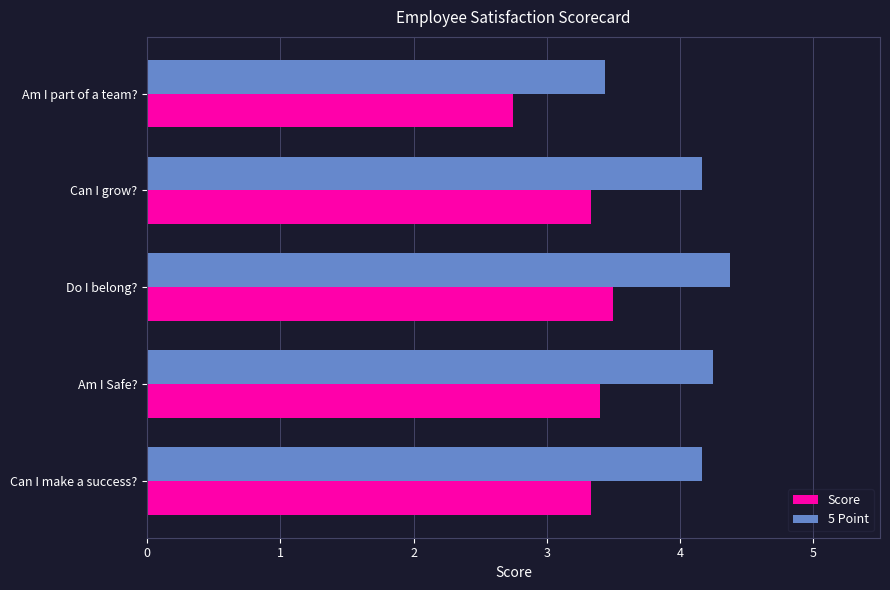

What is the average value of the Score series?

3.3